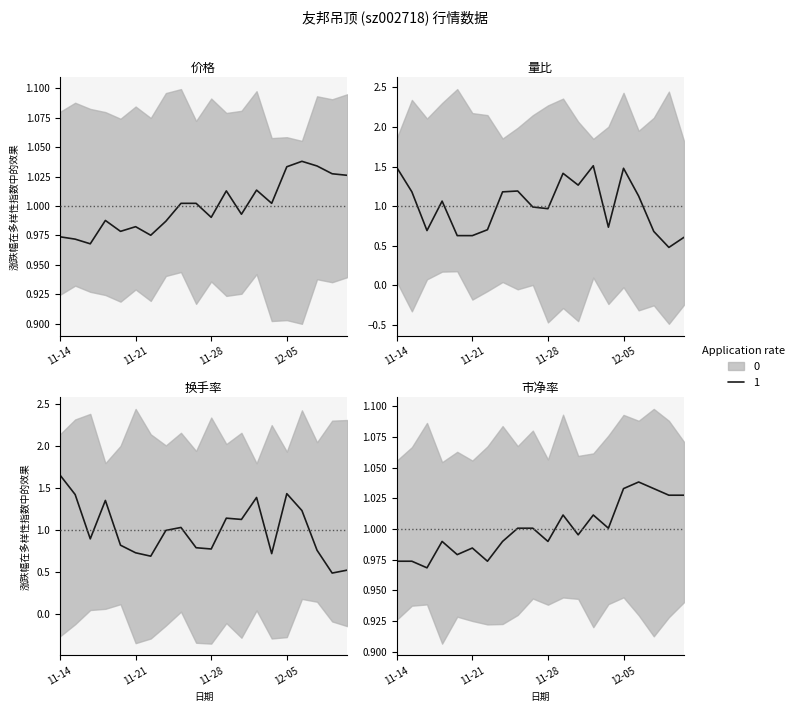

At which category does 价格 reach its first local valley?

2022-11-16